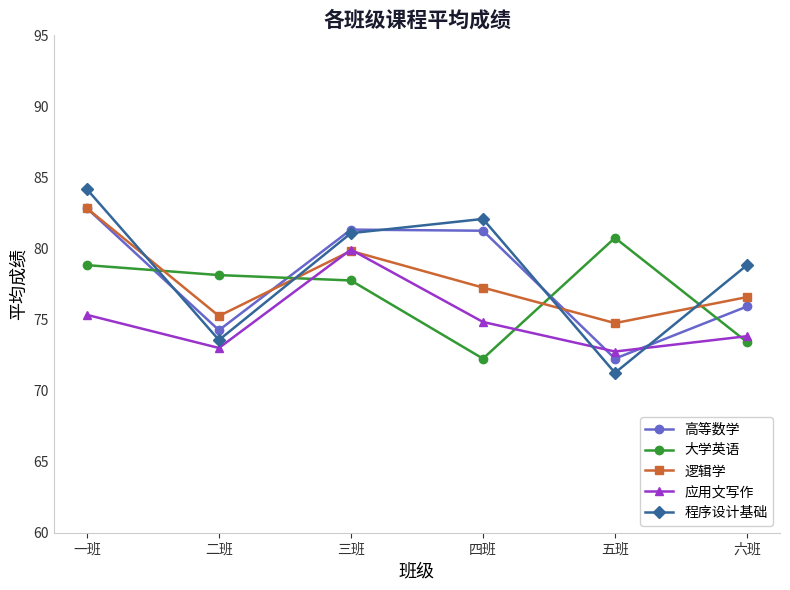

Where do 高等数学 and 程序设计基础 first cross each other?

一班 and 二班